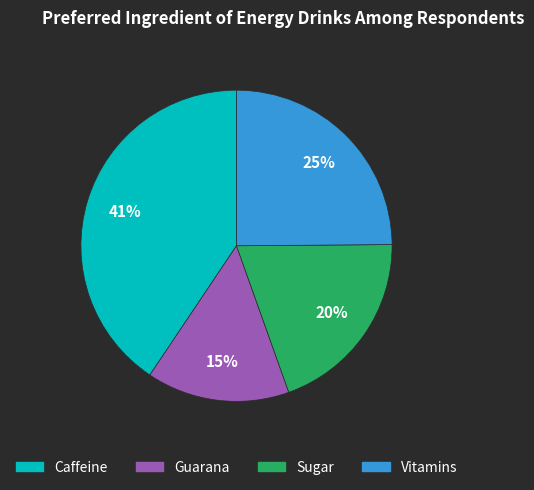

How many slices are in this pie chart?

4